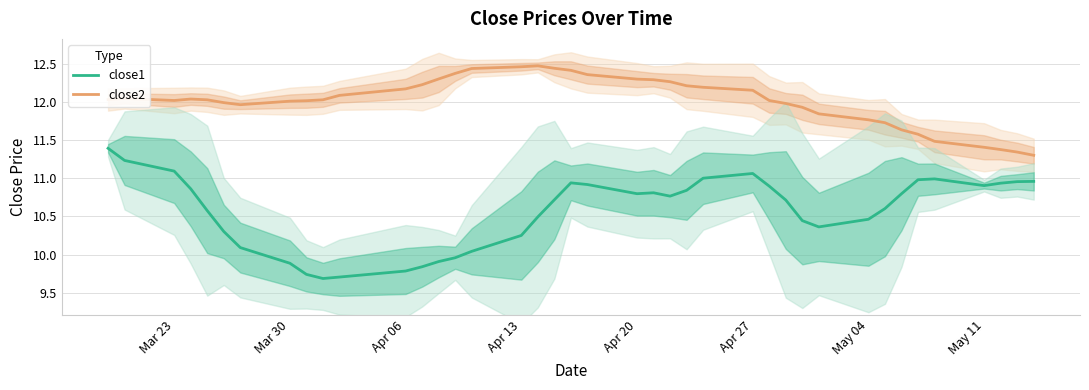

True or false: close2 and close1 intersect in this chart.

False